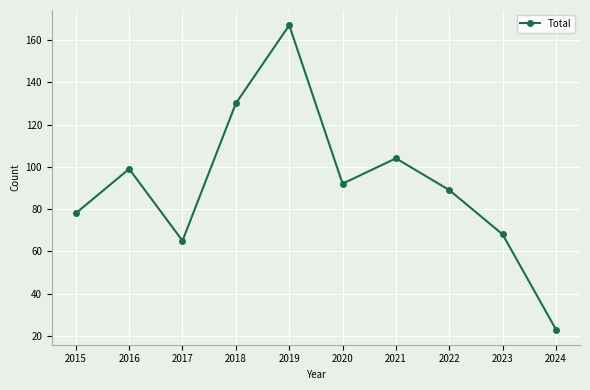

How many series are shown in this chart?

1